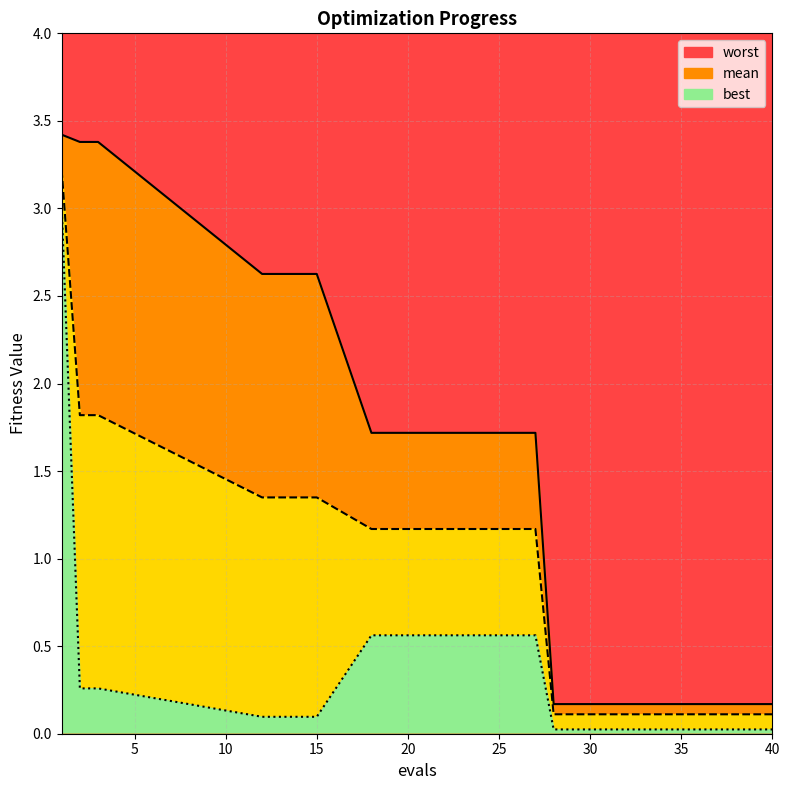

Reading right to left, extract all data points from this chart.

mean: 0.1	0.1	0.1	0.1	0.1	0.1	0.1	0.1	0.1	0.1	0.1	0.1	1.2	1.2	1.2	1.3	1.3	1.8	1.8	3.2
best: 0.0	0.0	0.0	0.0	0.0	0.0	0.0	0.0	0.0	0.0	0.0	0.0	0.6	0.6	0.6	0.1	0.1	0.3	0.3	3.0
worst: 0.2	0.2	0.2	0.2	0.2	0.2	0.2	0.2	0.2	0.2	0.2	0.2	1.7	1.7	1.7	2.6	2.6	3.4	3.4	3.4